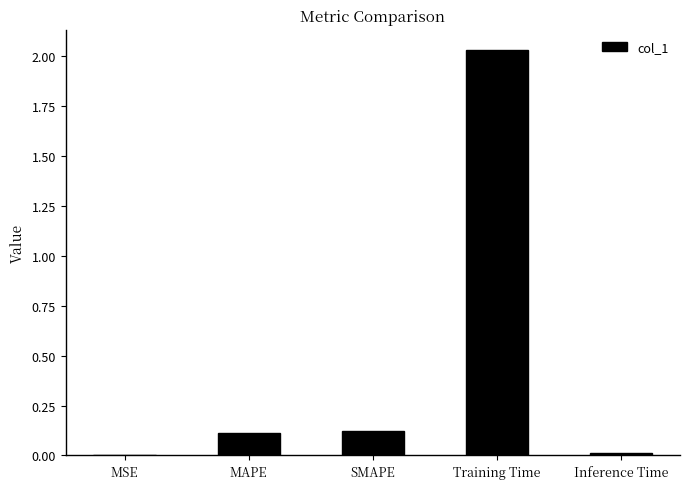

Are the bars horizontal?

No